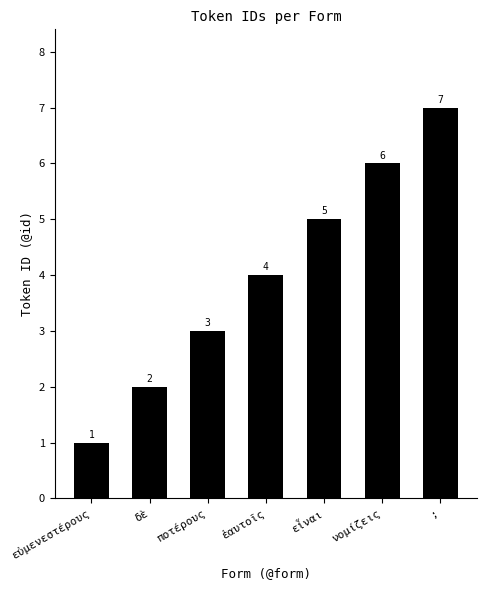

True or false: the data shows 6 at ἑαυτοῖς.

False